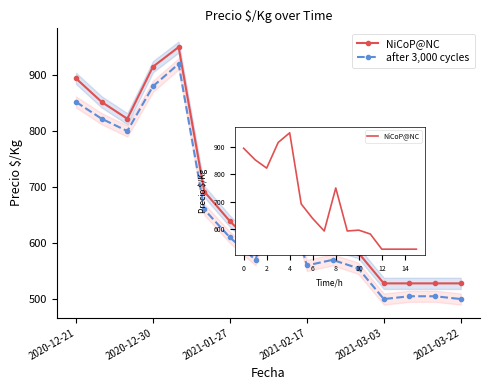

What position from the left is 2021-02-17?

4